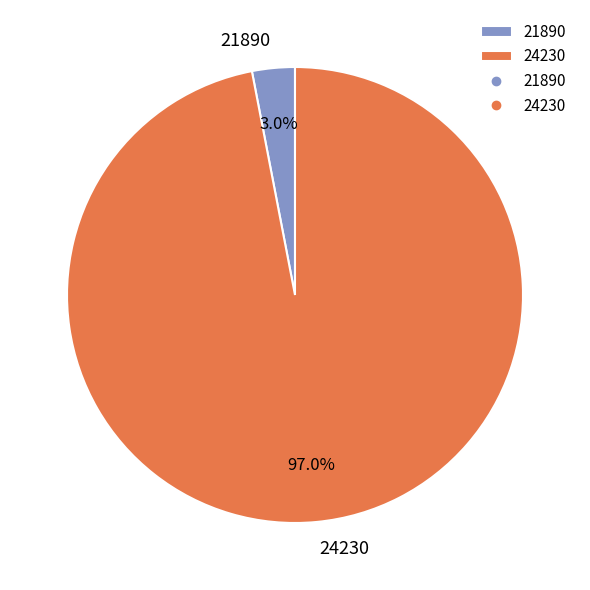

True or false: 21890 accounts for 3% of the total.

True